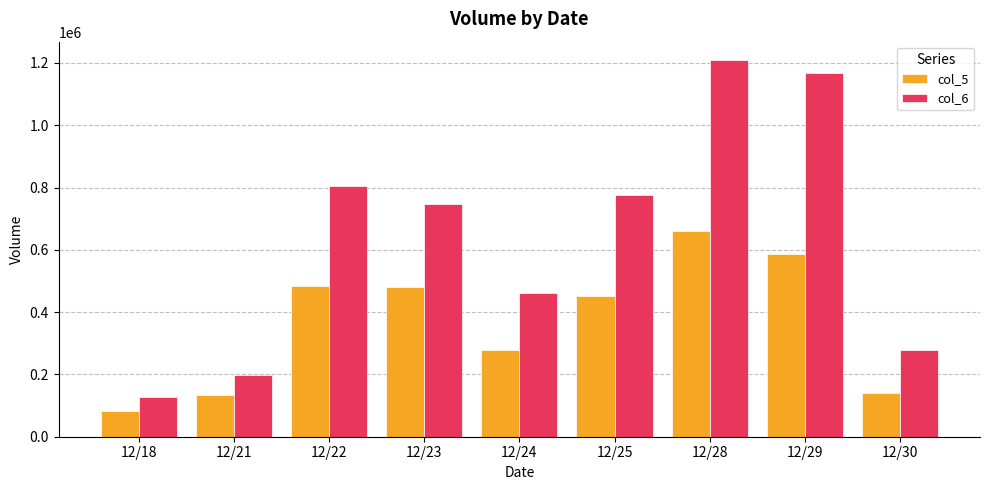

What value does the col_6 series have at 12/21, to the nearest 50?

199200